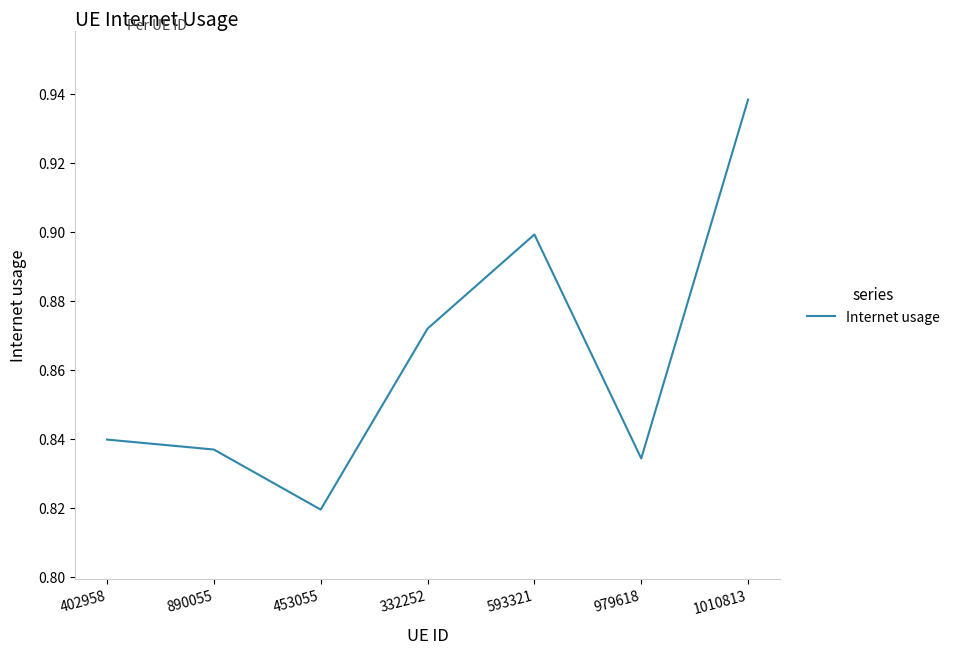

The value at 402958 is 1.2. True or false?

False